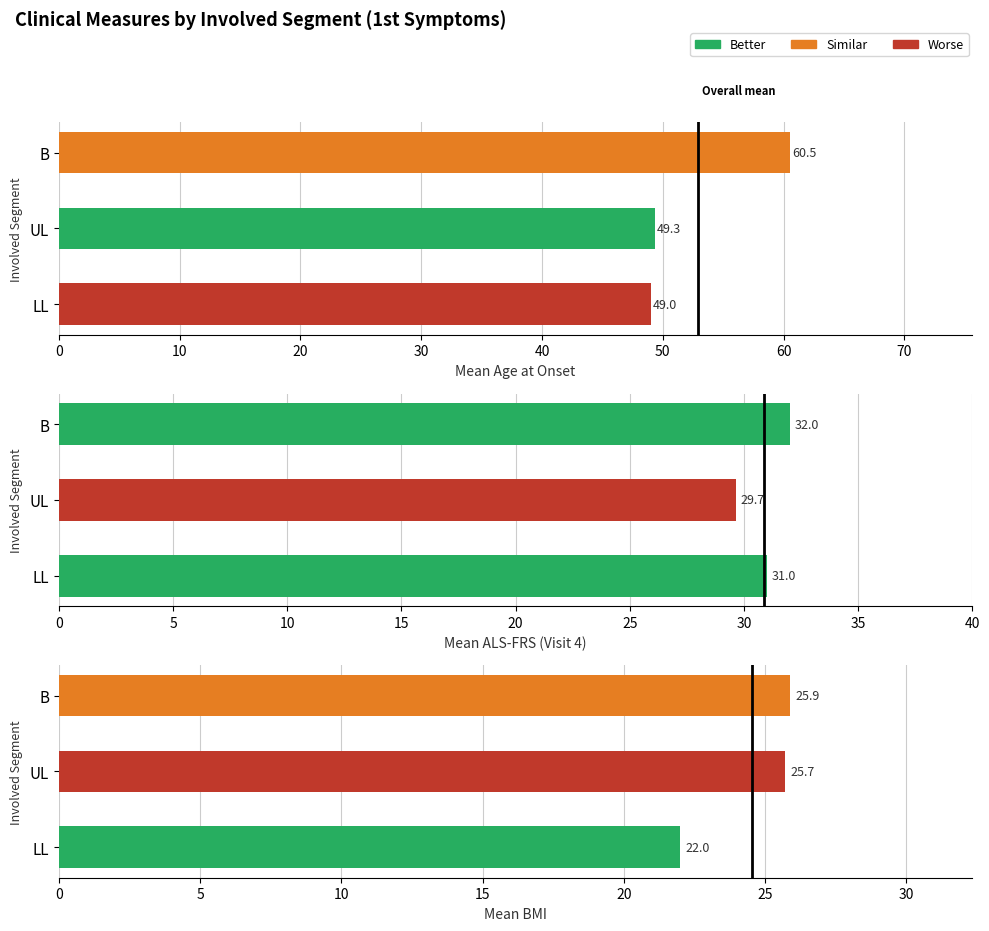

What is the label of the 6th bar from the right?

B (382)